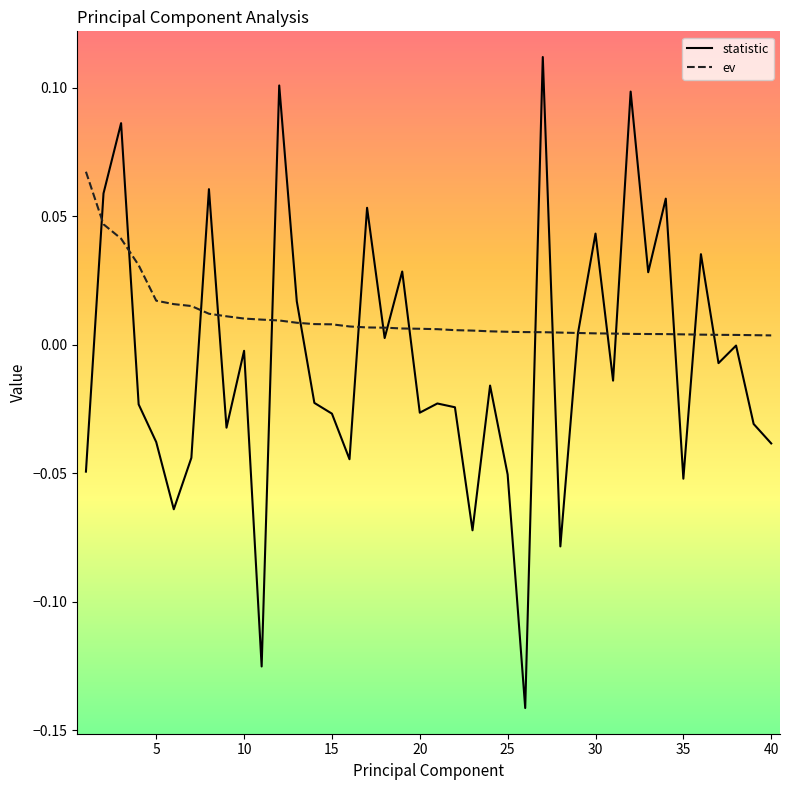

Which series has the largest total across all categories?

ev